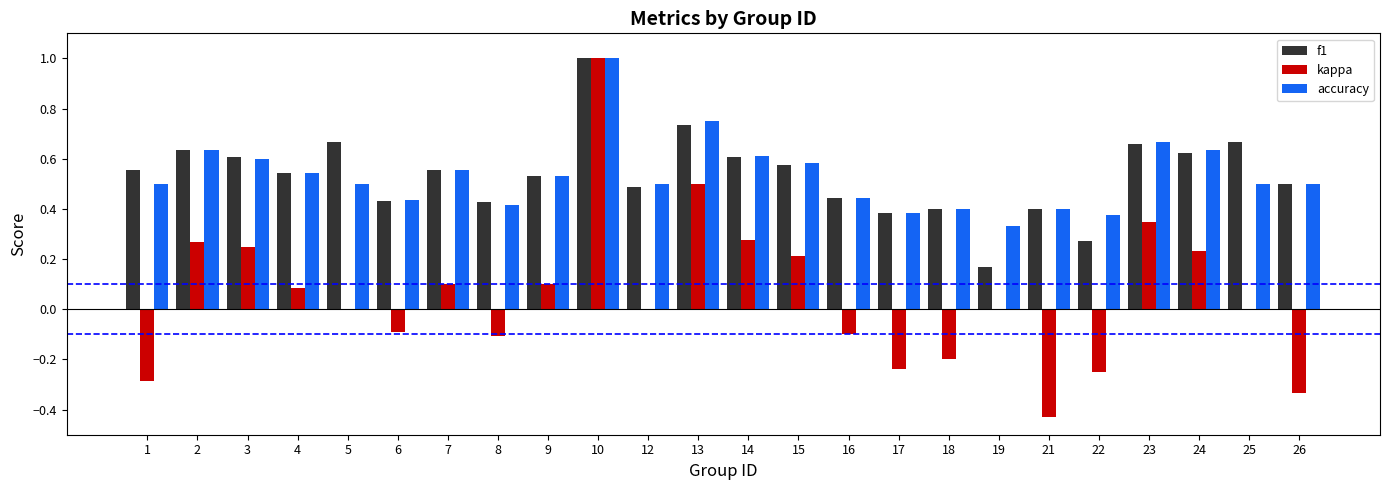

How many series are shown in this chart?

3